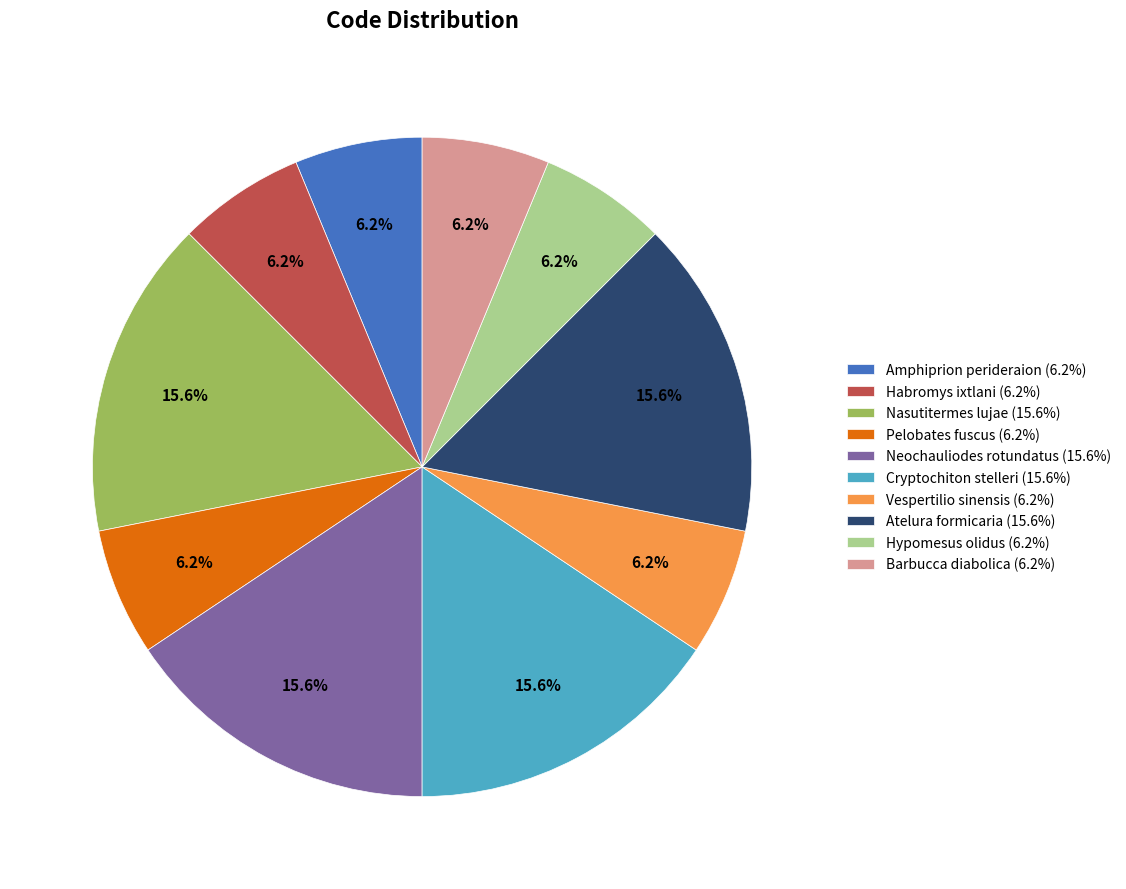

Combined, do Nasutitermes lujae and Cryptochiton stelleri account for over 50%?

No